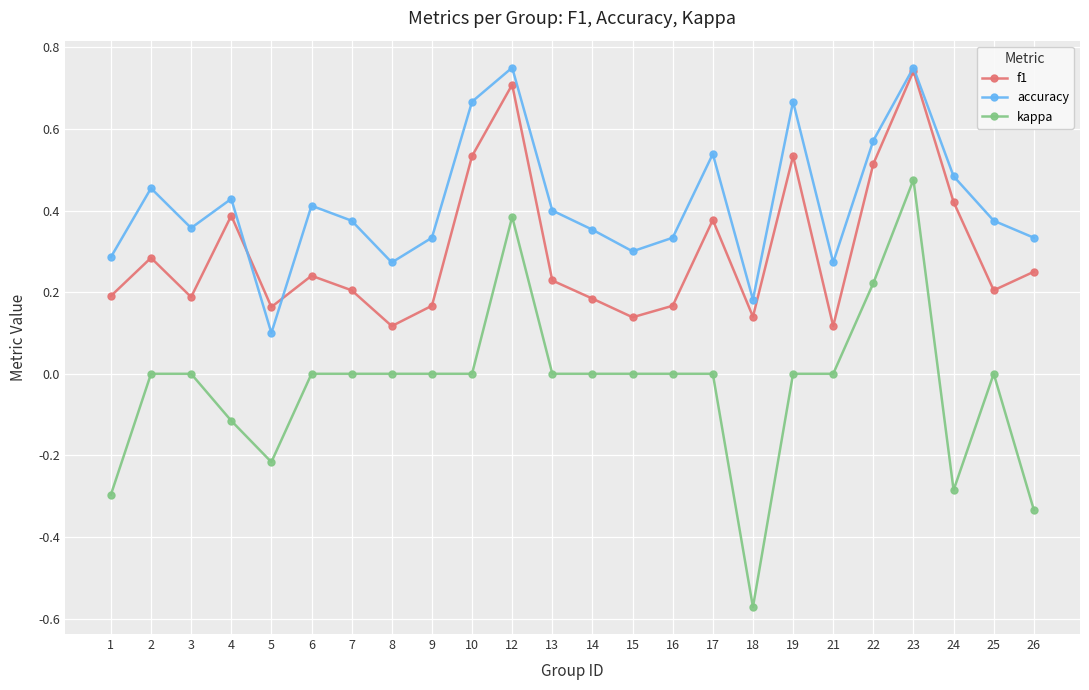

At which category is the sum across all series the highest?

23